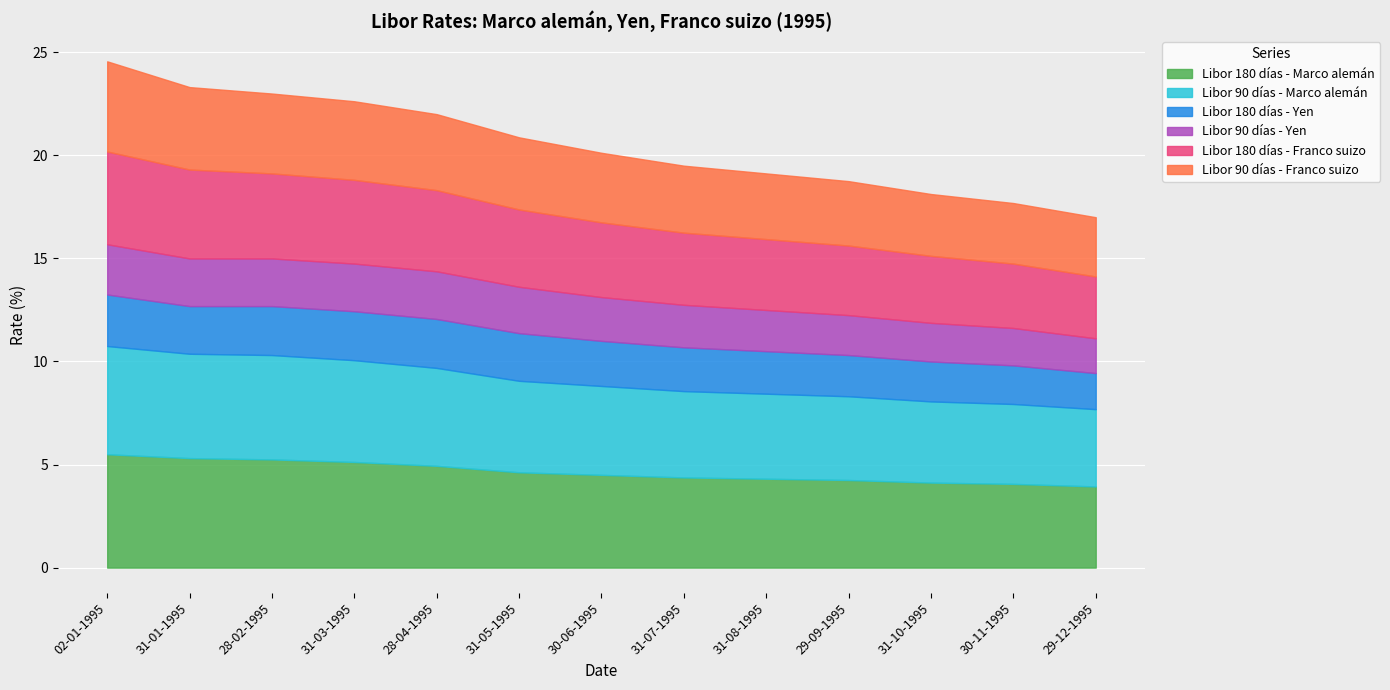

How many data points in Libor 90 días - Yen are less than 2?

4